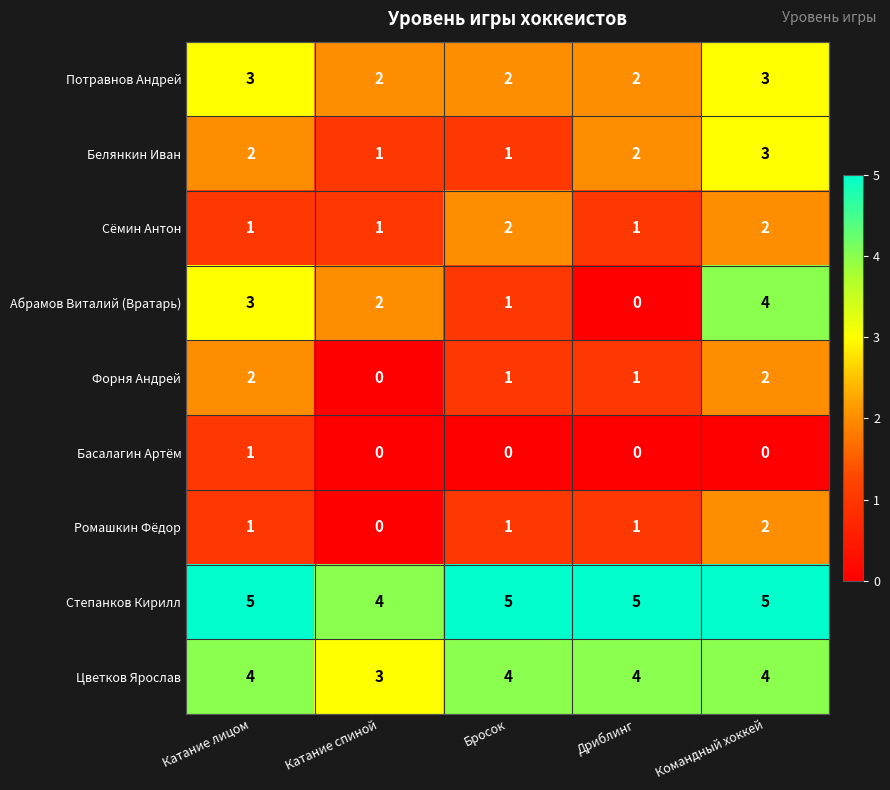

What is the spread (max minus min) of values at Командный хоккей?

5